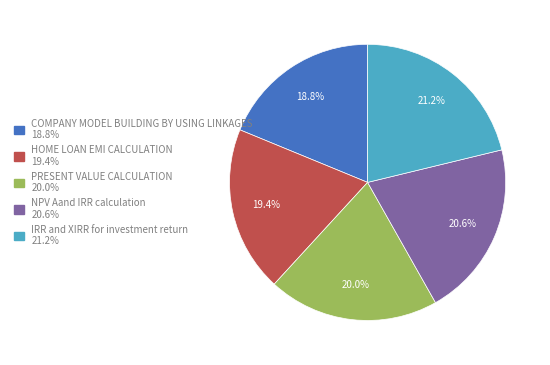

Is there a majority slice in this chart?

No